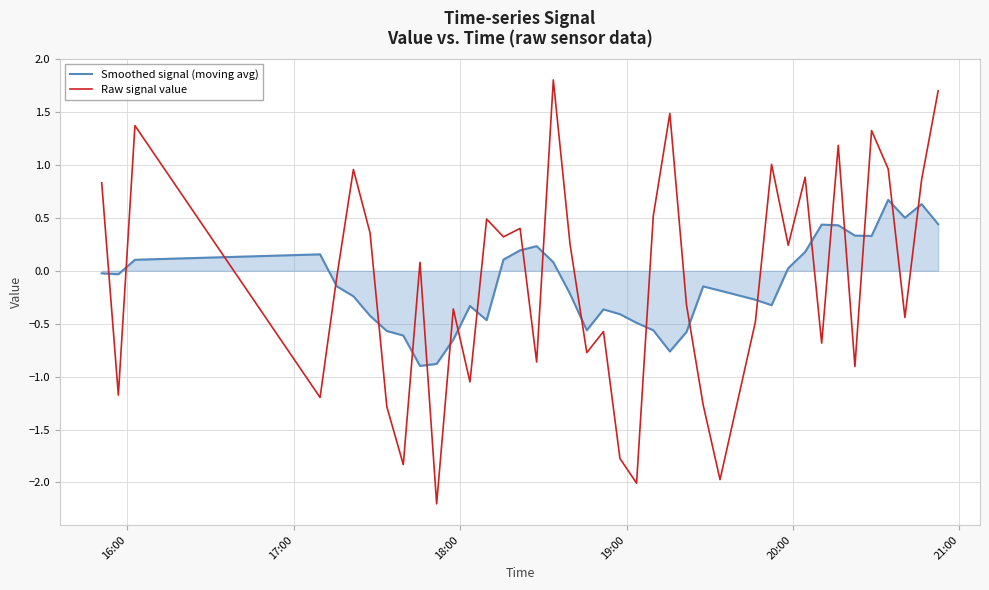

How many values in Smoothed signal (moving avg) are above zero?

16